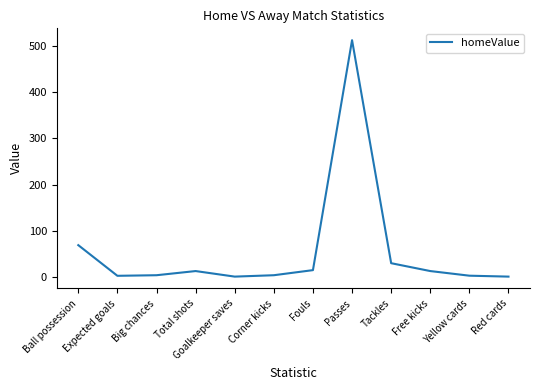

What is the maximum value shown in the chart?

512.0